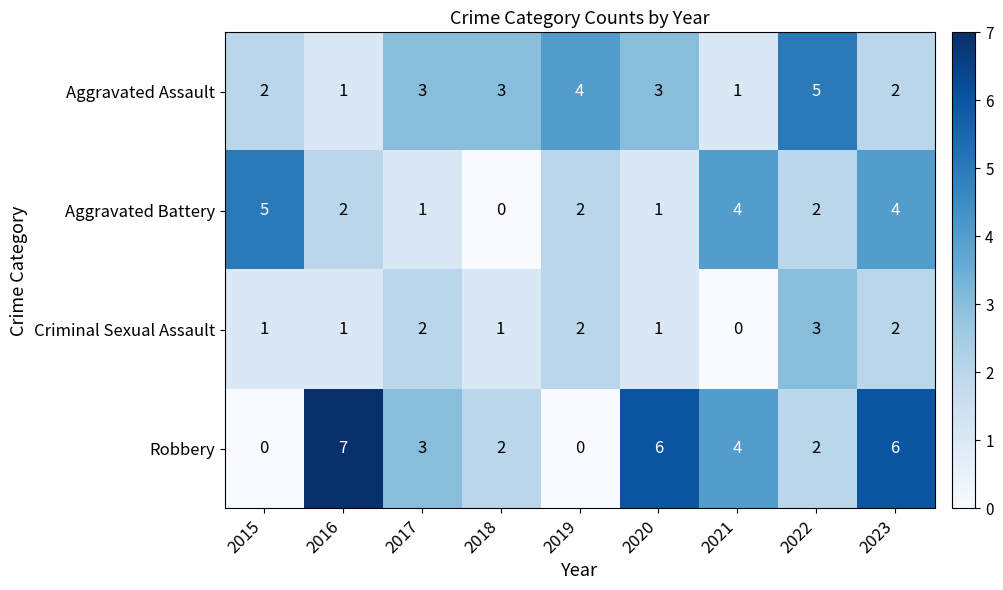

At which label does Aggravated Battery first exceed 2?

2015